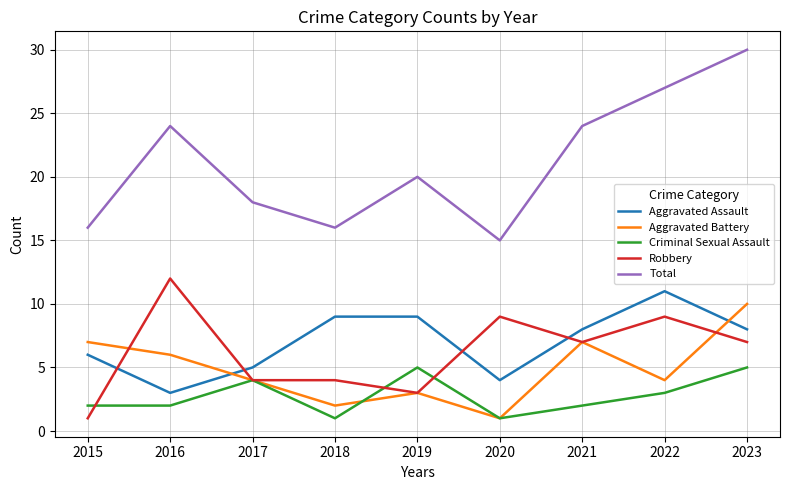

Reading left to right, what are all the values shown in this chart?

Aggravated Assault: 6	3	5	9	9	4	8	11	8
Aggravated Battery: 7	6	4	2	3	1	7	4	10
Criminal Sexual Assault: 2	2	4	1	5	1	2	3	5
Robbery: 1	12	4	4	3	9	7	9	7
Total: 16	24	18	16	20	15	24	27	30